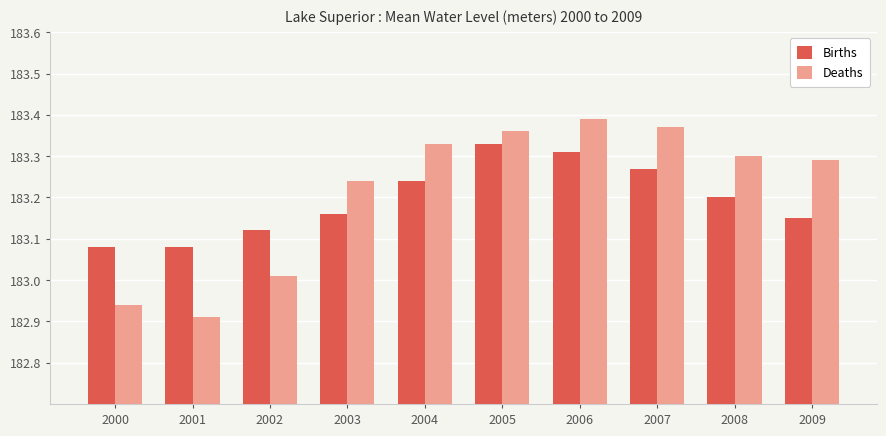

What is the sum of all Deaths values?

1832.1